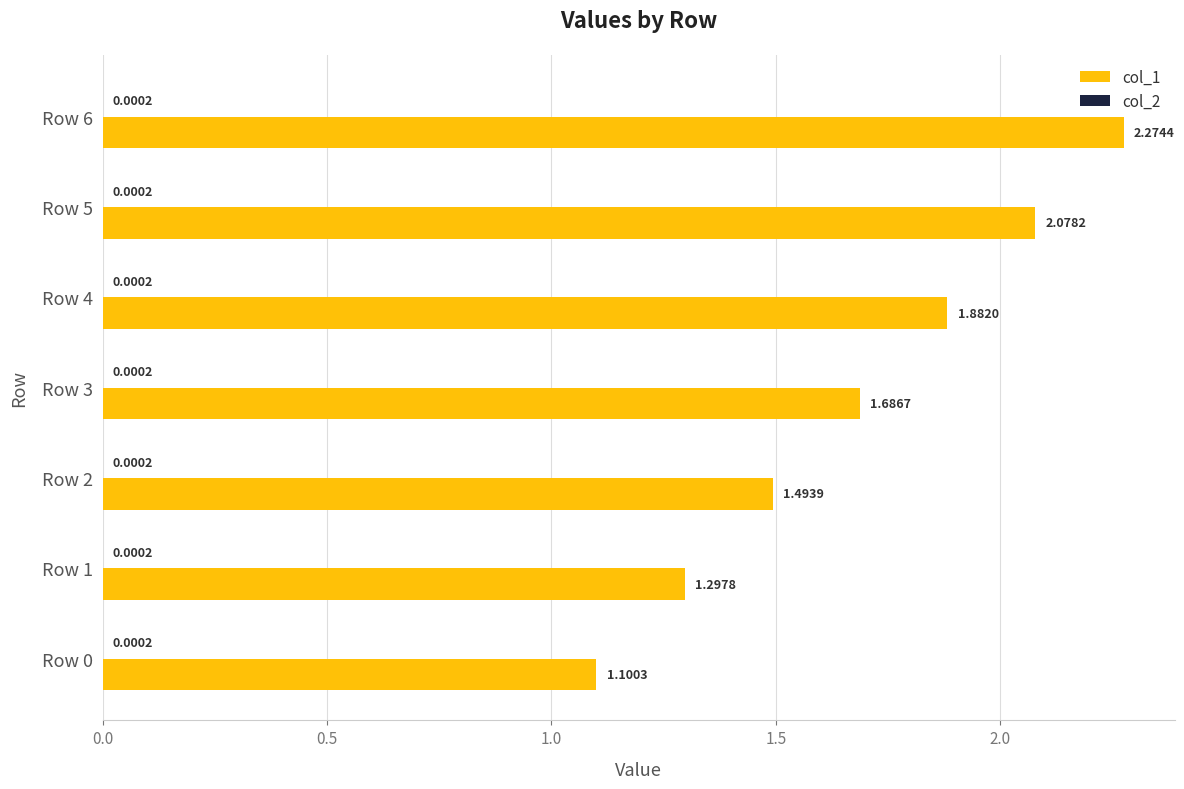

Which series has the largest total across all categories?

col_1